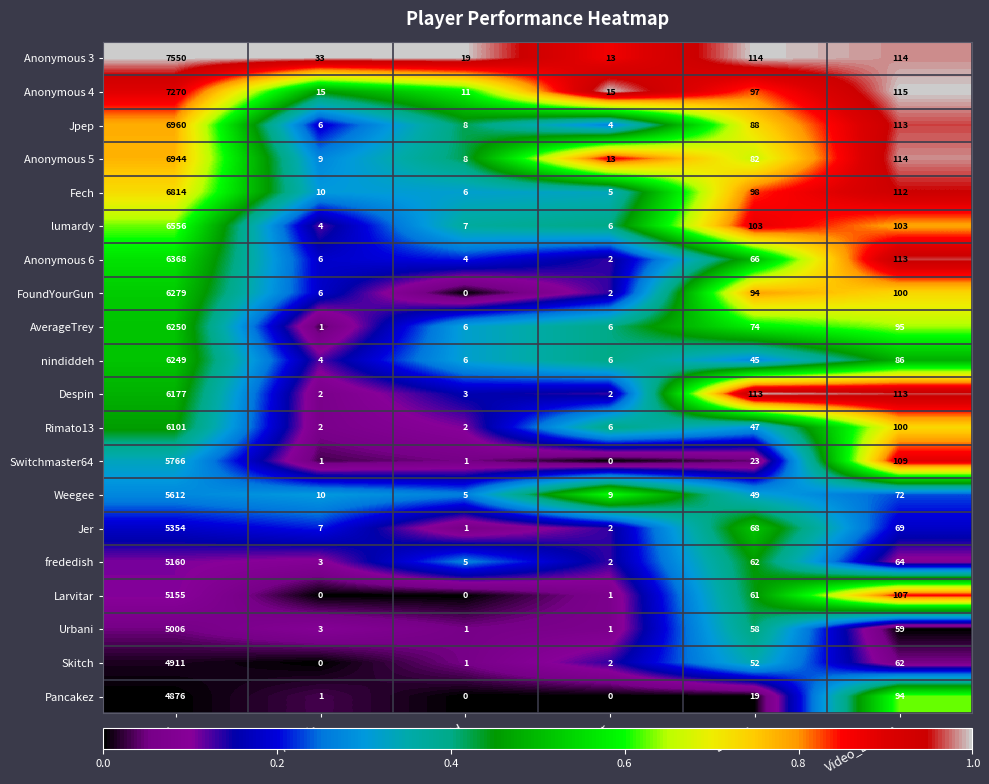

At which category is the sum across all series the highest?

Points